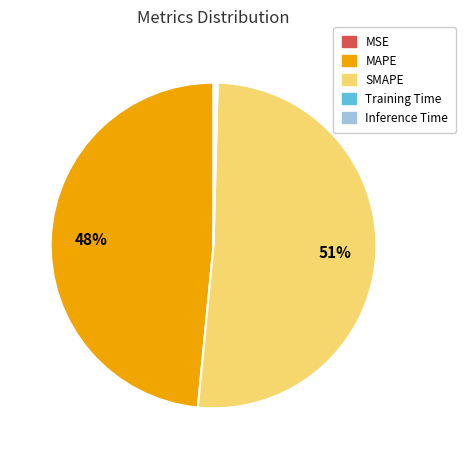

Is it true that SMAPE is 62% of the pie?

False